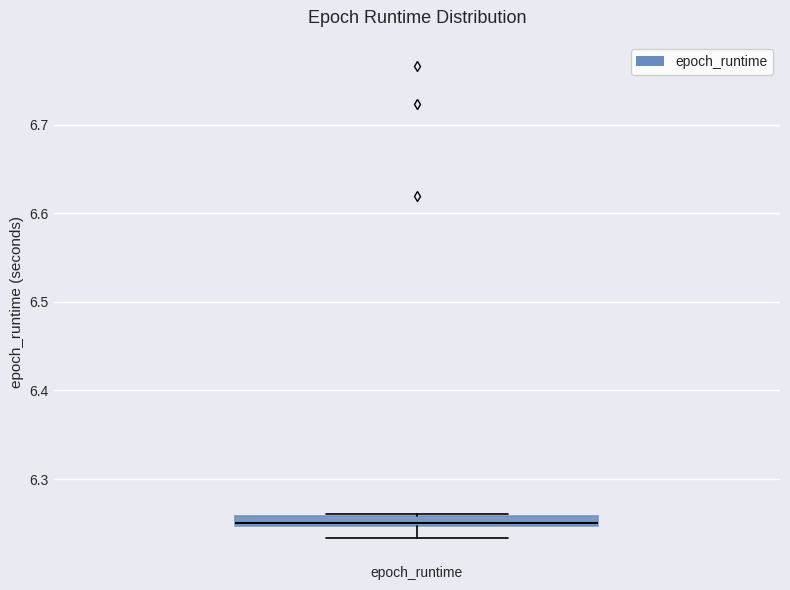

Where is the upper edge of the box for epoch_runtime on the y-axis? The values are not printed on the chart, so give them approximately, as read against the axis.

6.26